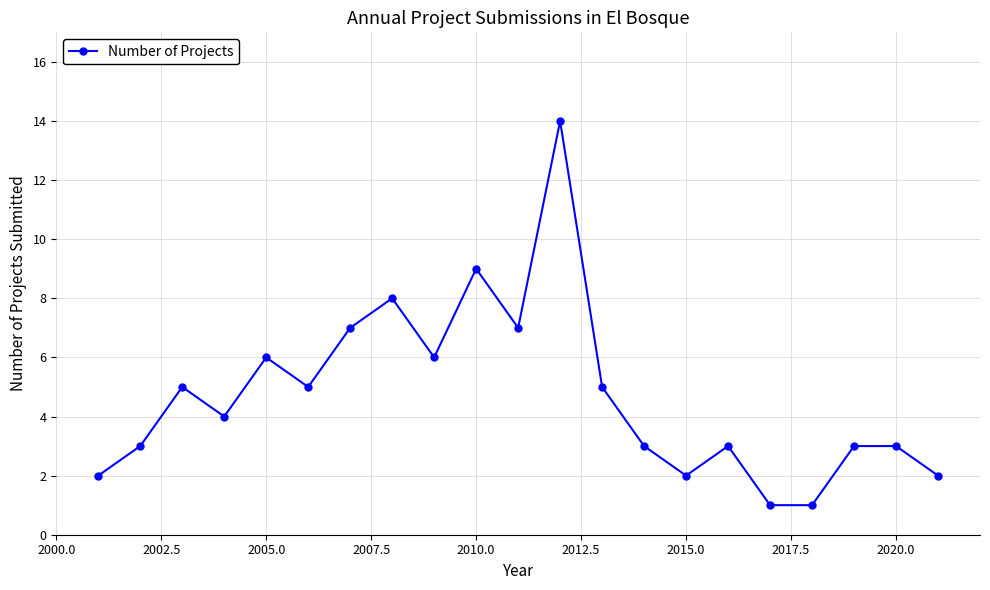

Reading left to right, transcribe all the data shown in this chart.

2	3	5	4	6	5	7	8	6	9	7	14	5	3	2	3	1	1	3	3	2